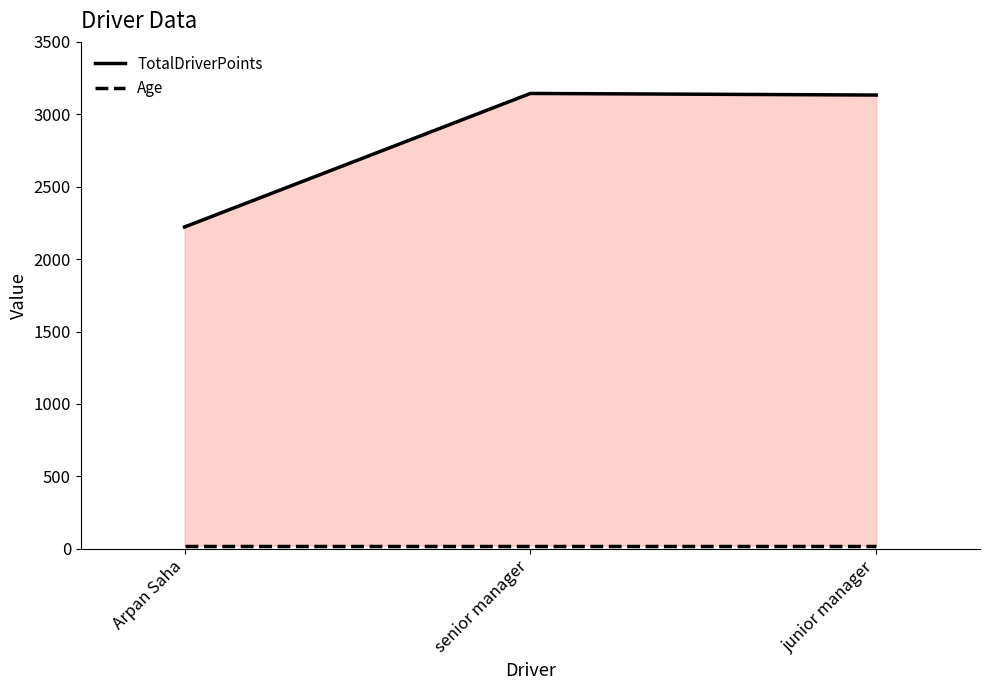

At how many categories does at least one series exceed 939?

3